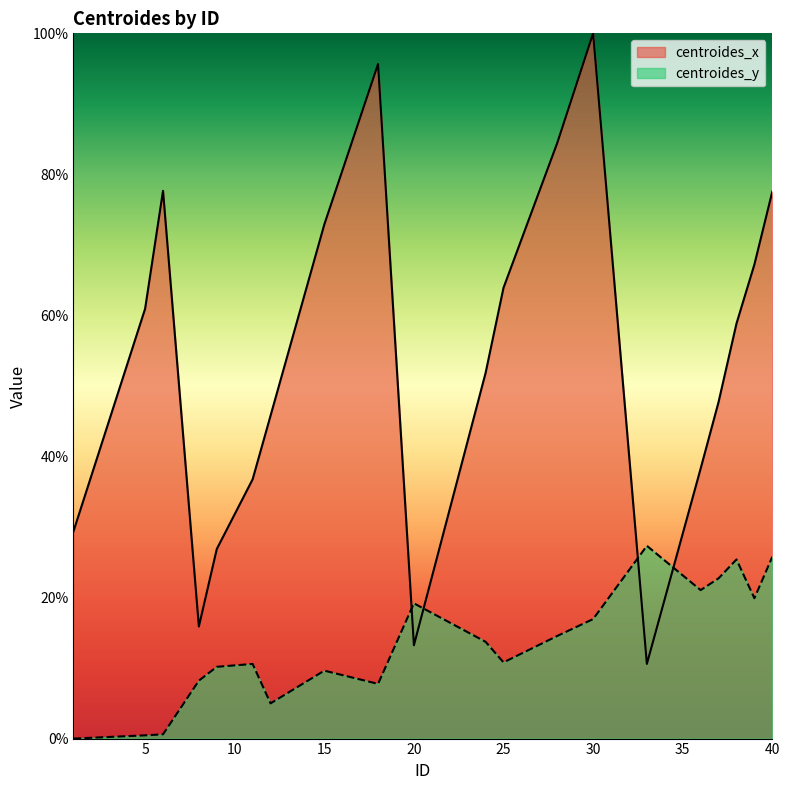

At which category does the chart reach its minimum across all series?

1